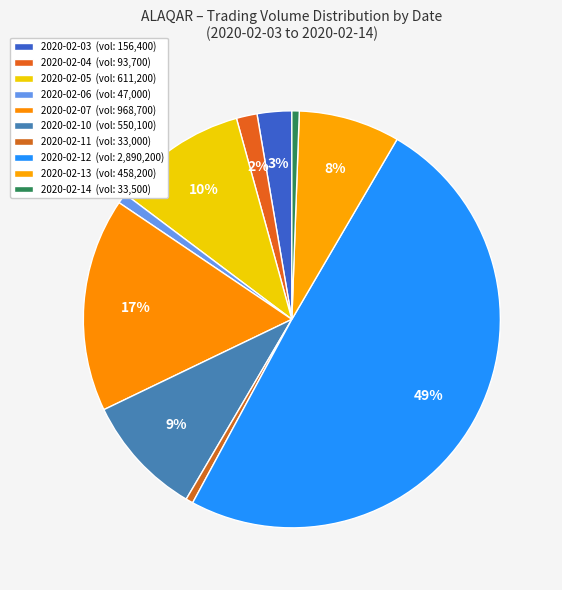

Count the number of slices in the pie.

10